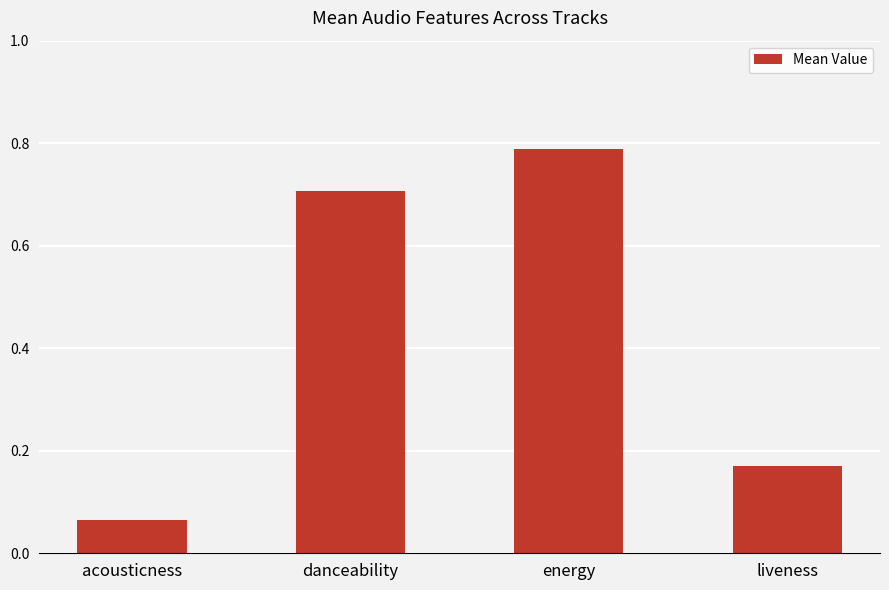

Where is the data nearest to the value 0?

acousticness